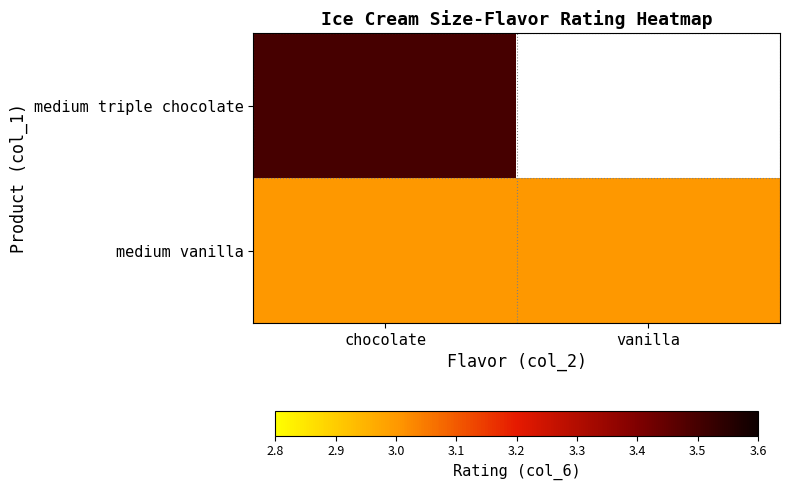

The value of medium vanilla at chocolate is 3.9. True or false?

False